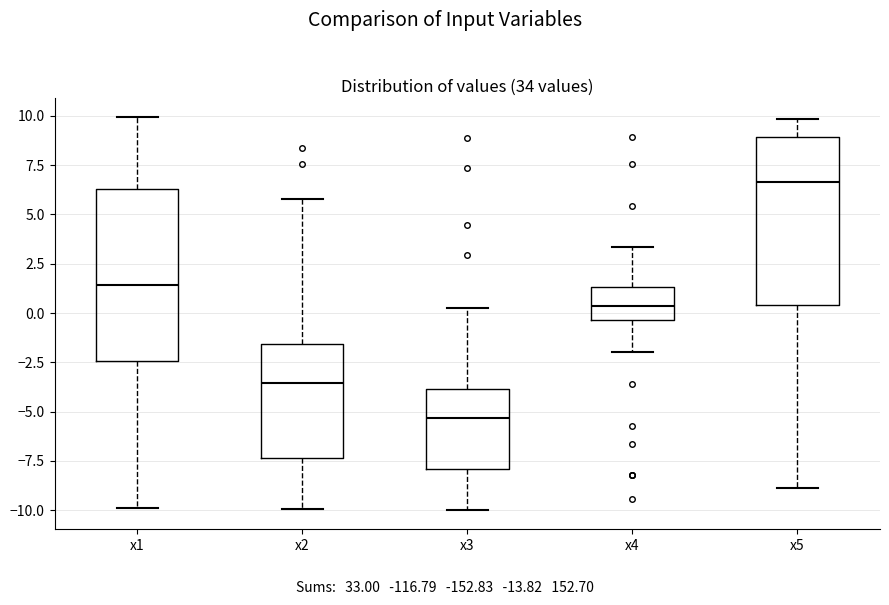

Which box has the highest median line?

x5